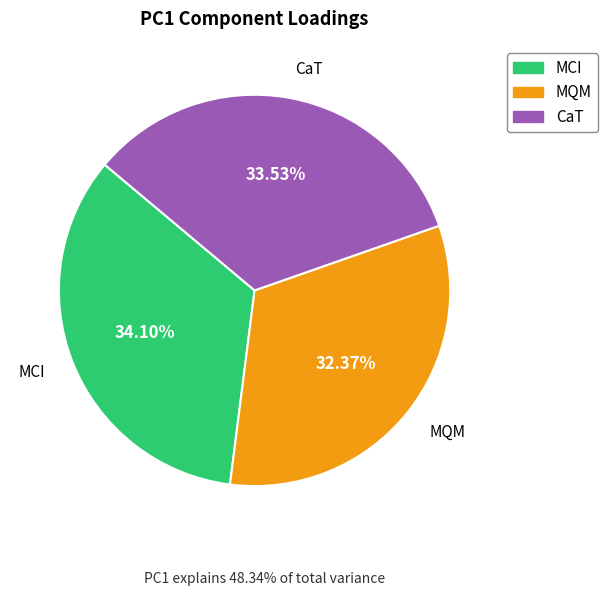

To the nearest percent, what percentage of the pie is CaT?

34%